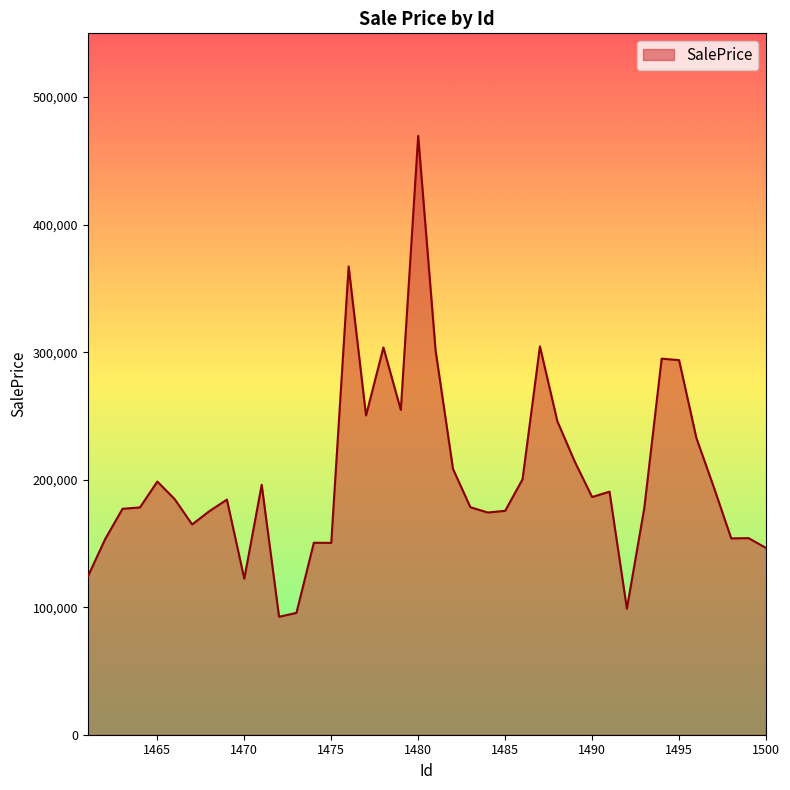

How many series are shown in this chart?

1